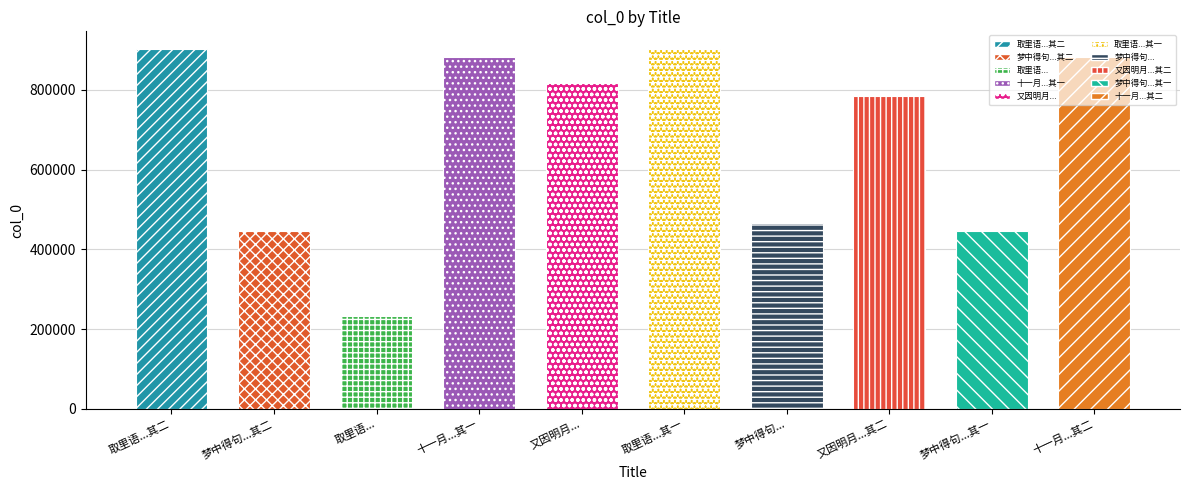

The value at 梦中得句，枕上足成二绝 其二 is 731625. True or false?

False